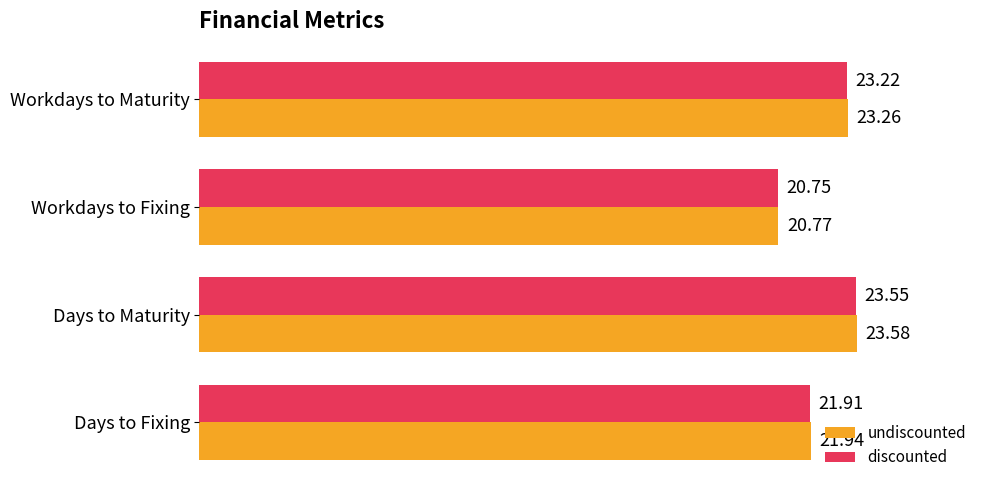

At Days to Maturity, list the series in order from largest to smallest.

undiscounted, discounted